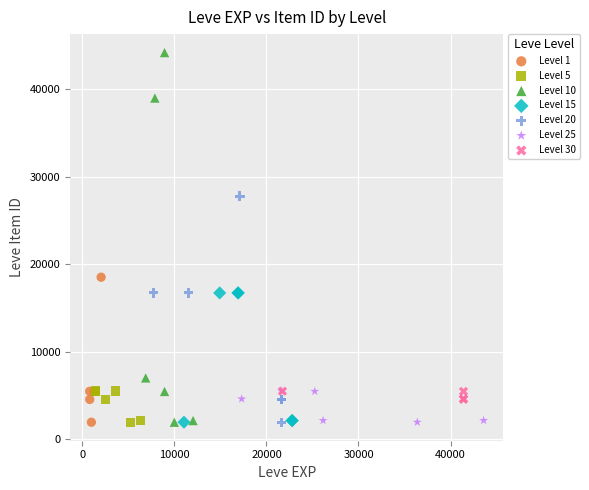

What are all the series names shown in the legend?

Level 1, Level 5, Level 10, Level 15, Level 20, Level 25, Level 30